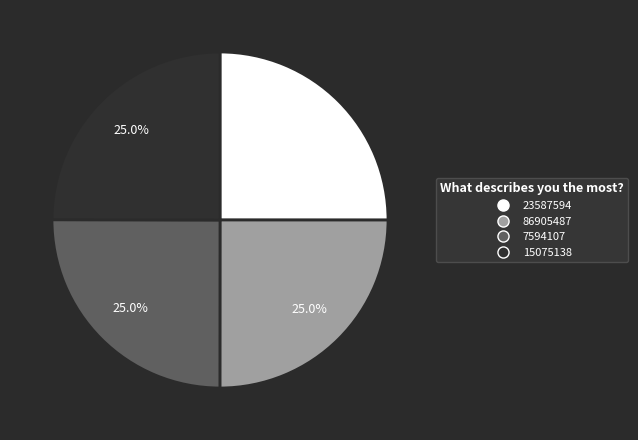

Is there any slice that represents more than half of the pie?

No